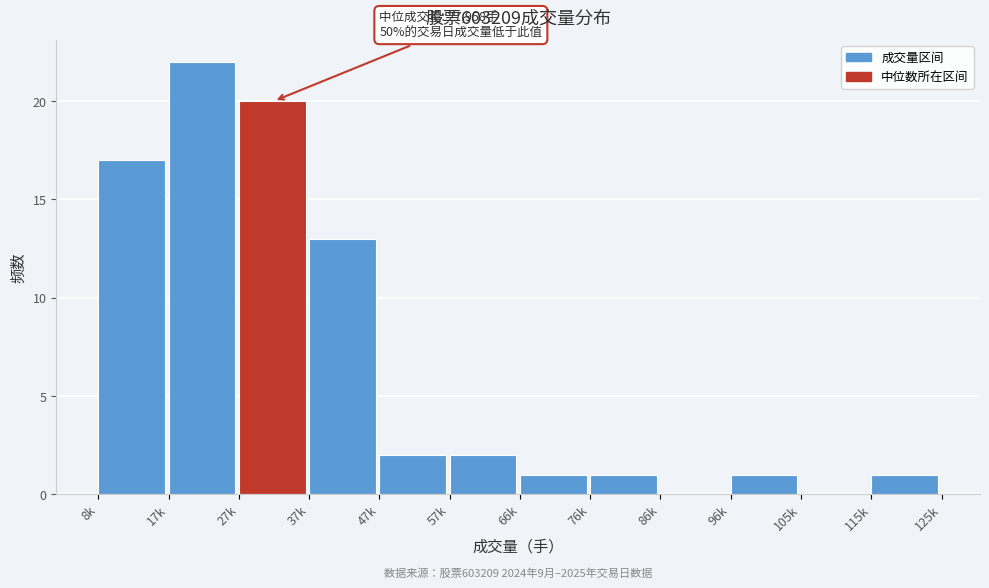

Reading left to right, transcribe all the data shown in this chart.

8k=17	17k=22	27k=20	37k=13	47k=2	57k=2	66k=1	76k=1	86k=0	96k=1	105k=0	115k=1